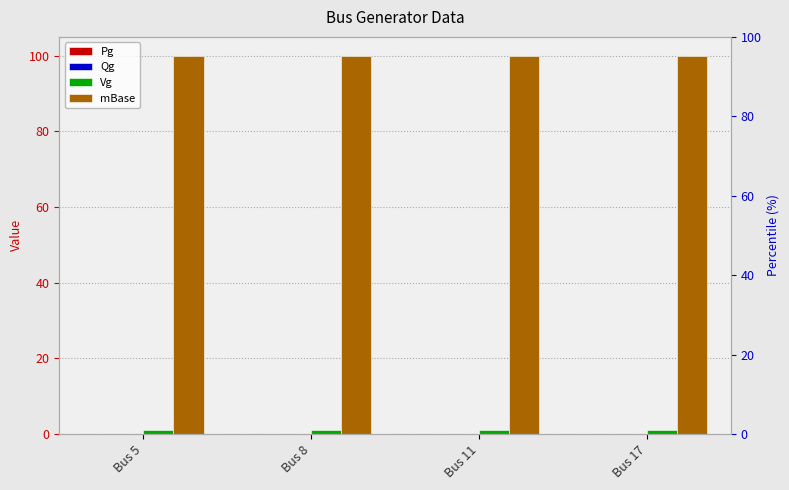

Which series has the largest total across all categories?

mBase